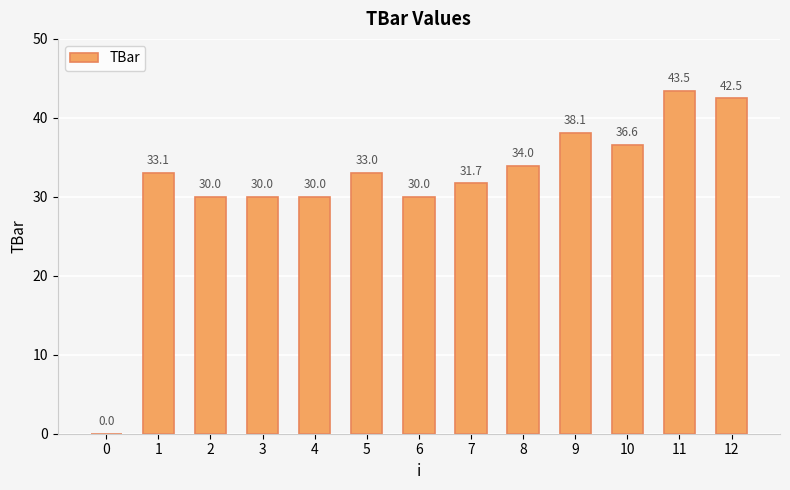

Is it true that the value at 8 is 20.0?

False